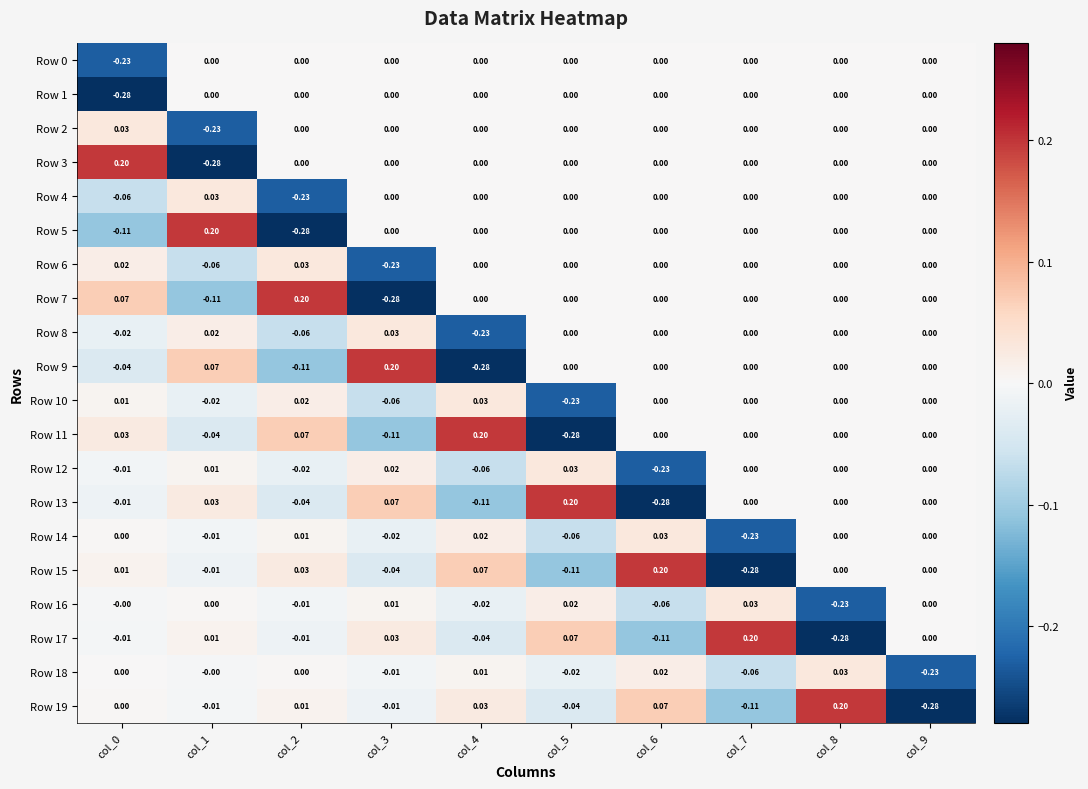

How many negative values does the Row 12 series have?

4